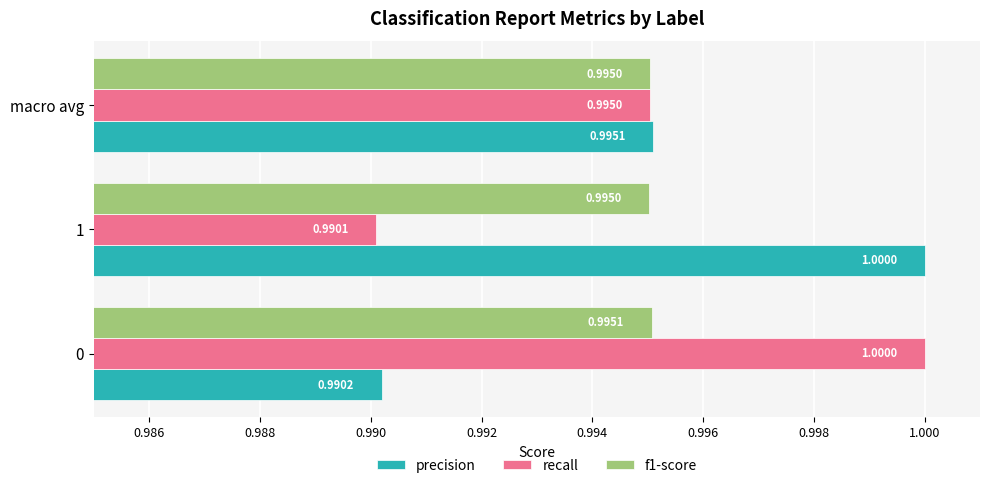

Where is recall nearest to the value 0?

1